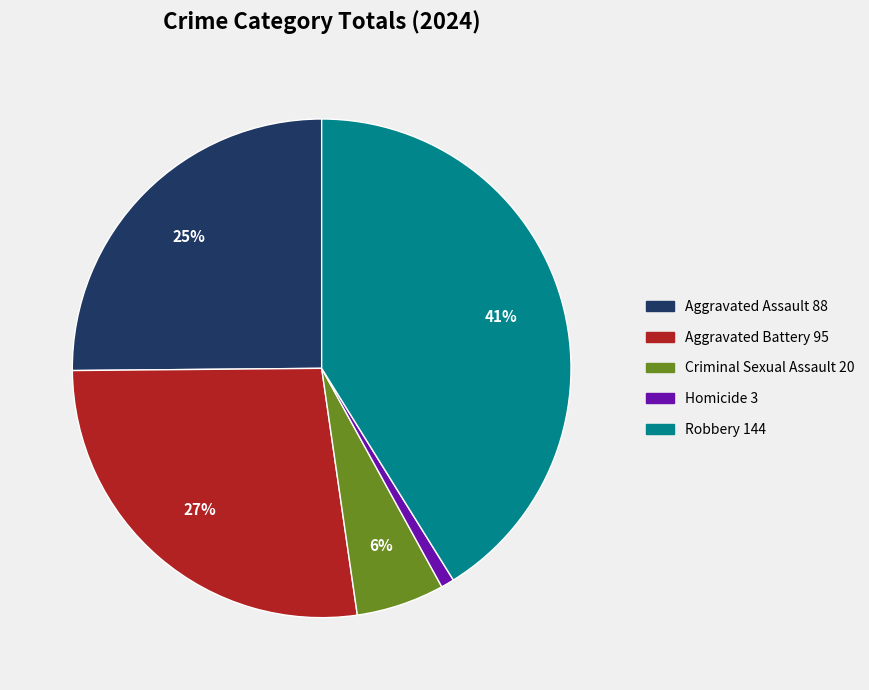

How many slices are in this pie chart?

5